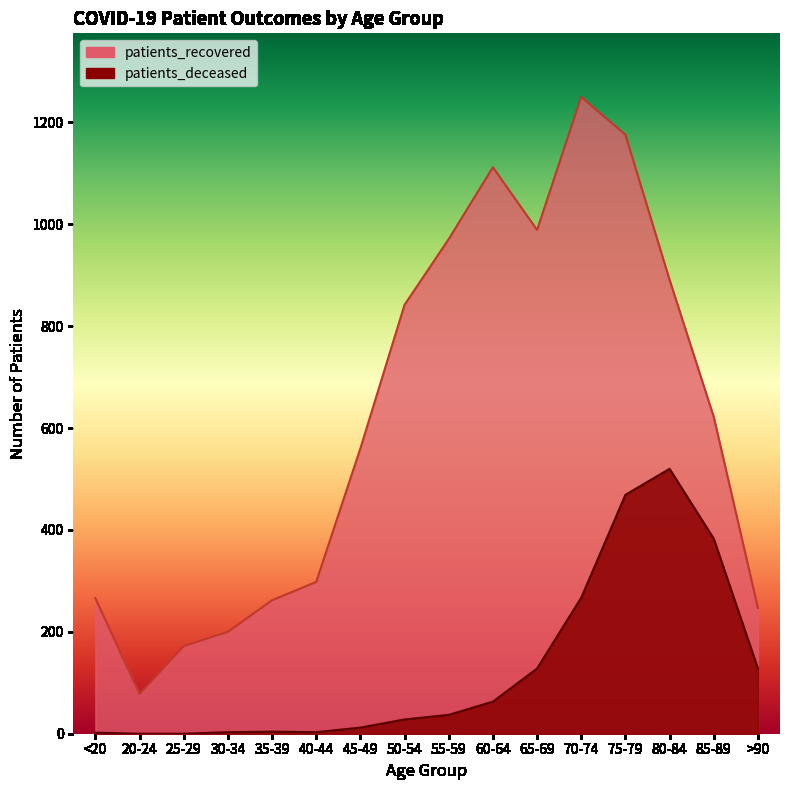

Rank the categories by patients_recovered value from highest to lowest.

70-74, 75-79, 60-64, 65-69, 55-59, 80-84, 50-54, 85-89, 45-49, 40-44, <20, 35-39, >90, 30-34, 25-29, 20-24